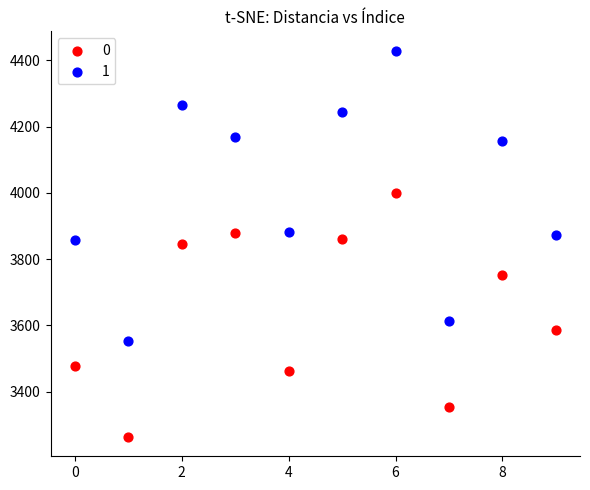

Which series has the largest Y range (max minus min)?

1